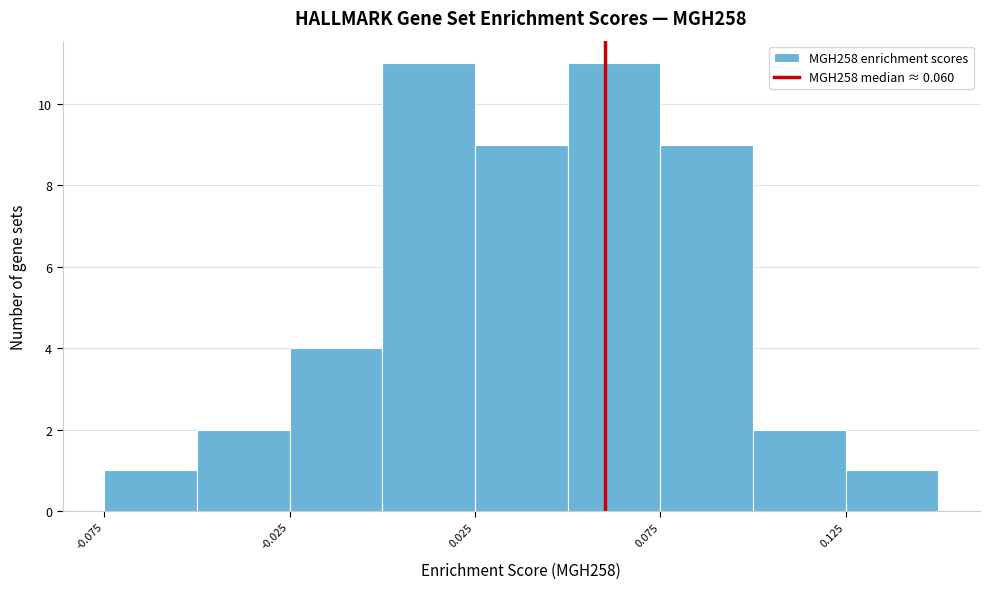

Reading left to right, list every bar in this chart as the range it spans on the x-axis followed by its height. The values are not printed on the chart, so give them approximately, as read against the axis.

-0.075 to -0.050: 1
-0.050 to -0.025: 2
-0.025 to 0.000: 4
0.000 to 0.025: 11
0.025 to 0.050: 9
0.050 to 0.075: 11
0.075 to 0.100: 9
0.100 to 0.125: 2
0.125 to 0.150: 1